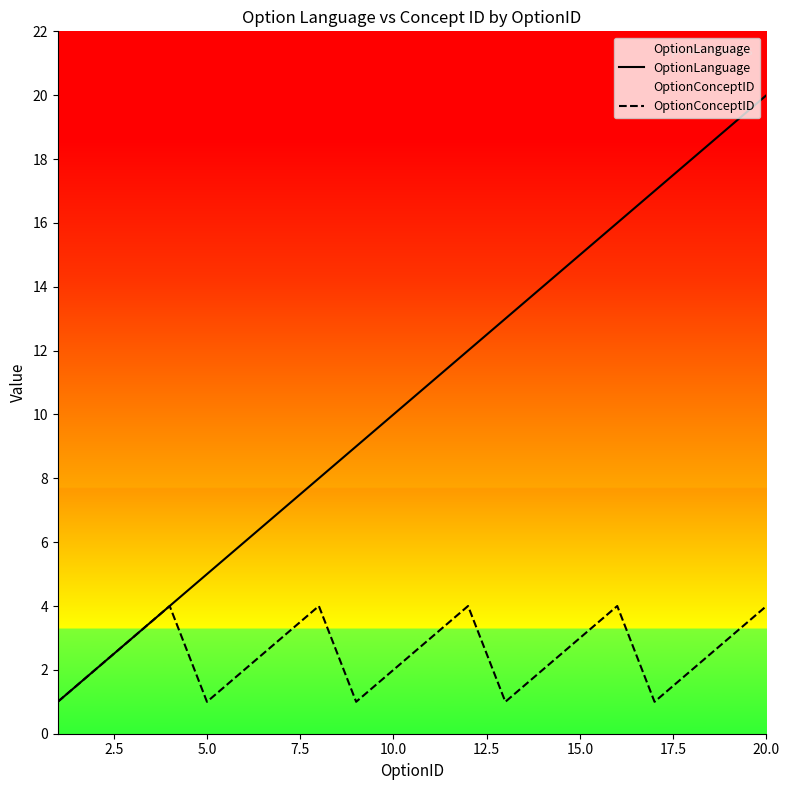

At how many categories does at least one series exceed 12?

8